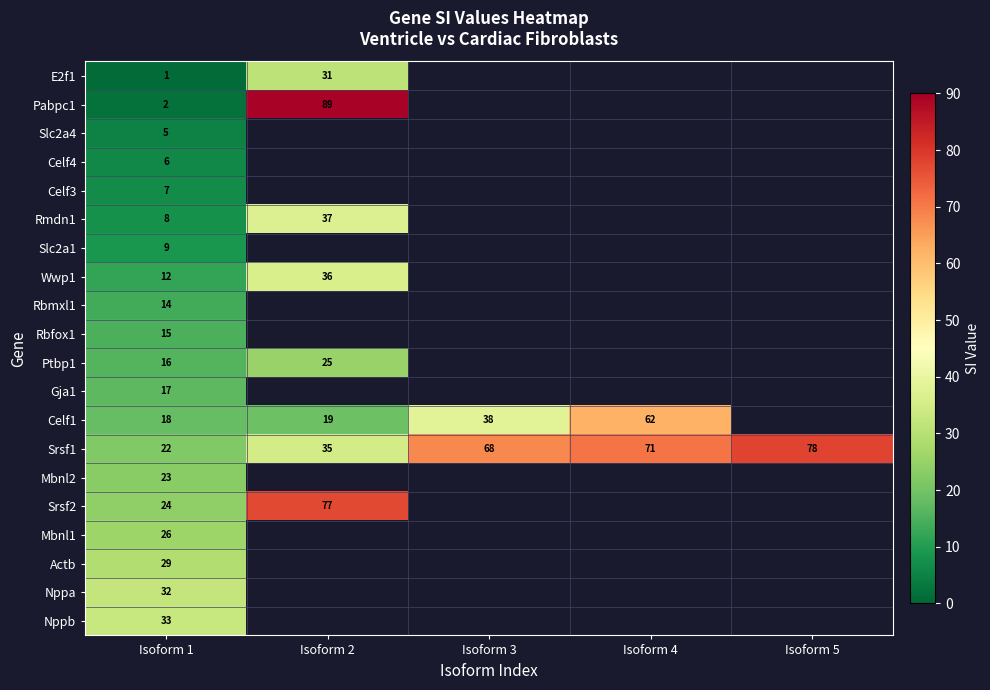

How many series are shown in this chart?

20